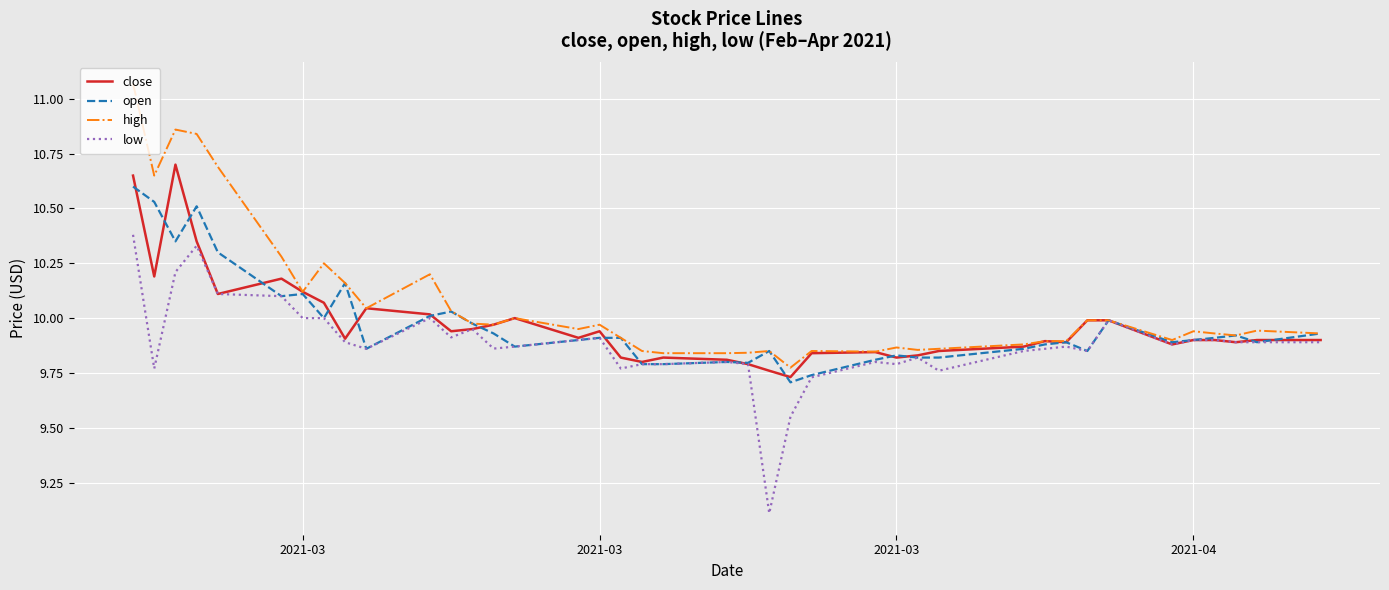

Rank the series by their maximum value, from lowest to highest.

low, open, close, high